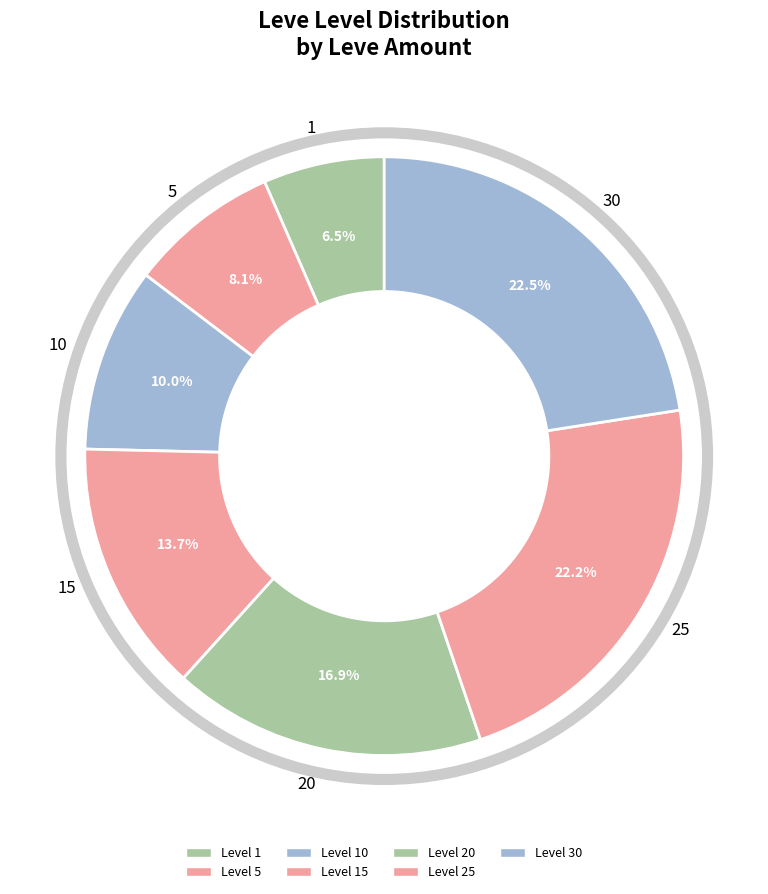

Is there a majority slice in this chart?

No